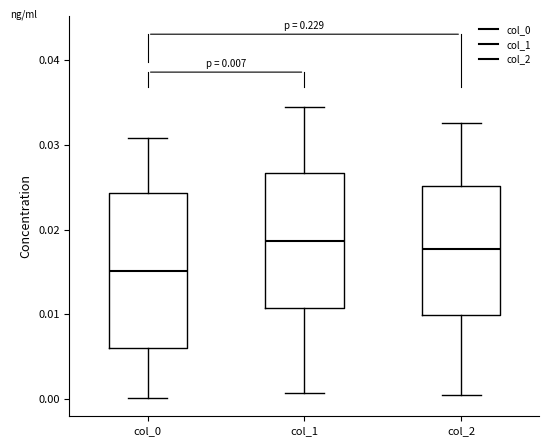

Which box is the tallest, from its lower edge to its upper edge?

col_0